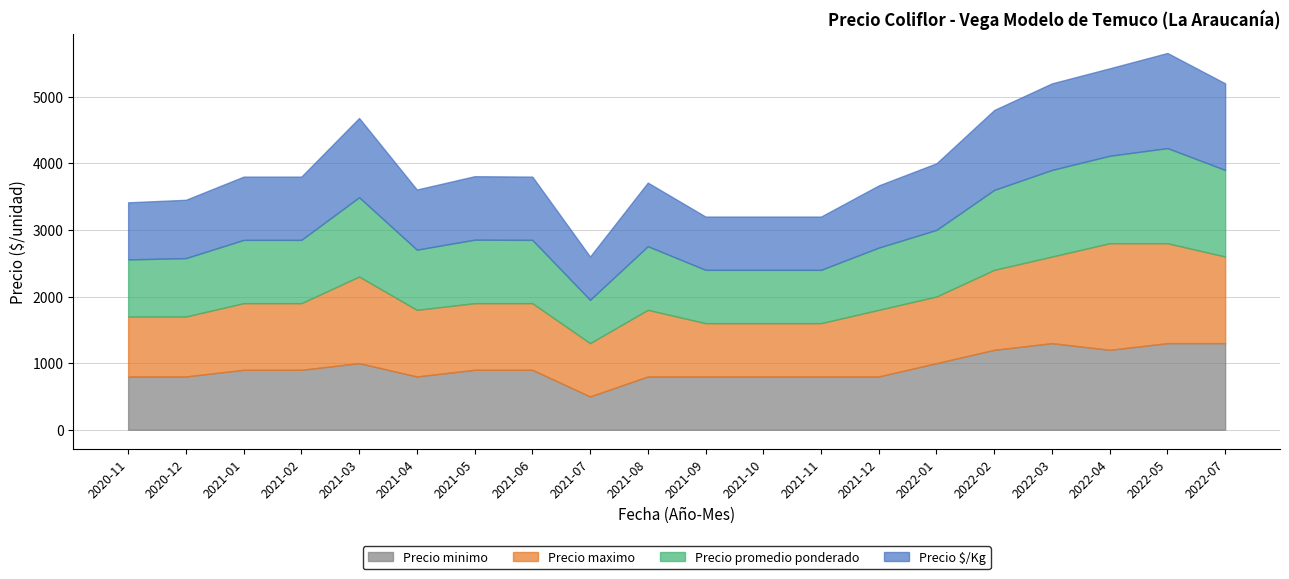

Which series has the largest range (max minus min)?

Precio minimo